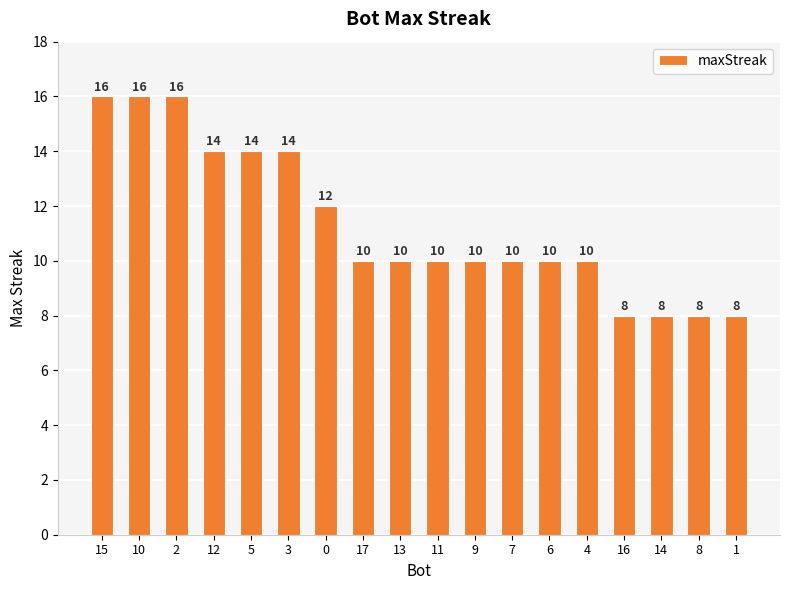

What is the ratio of the value at 12 to the value at 13?

1.4